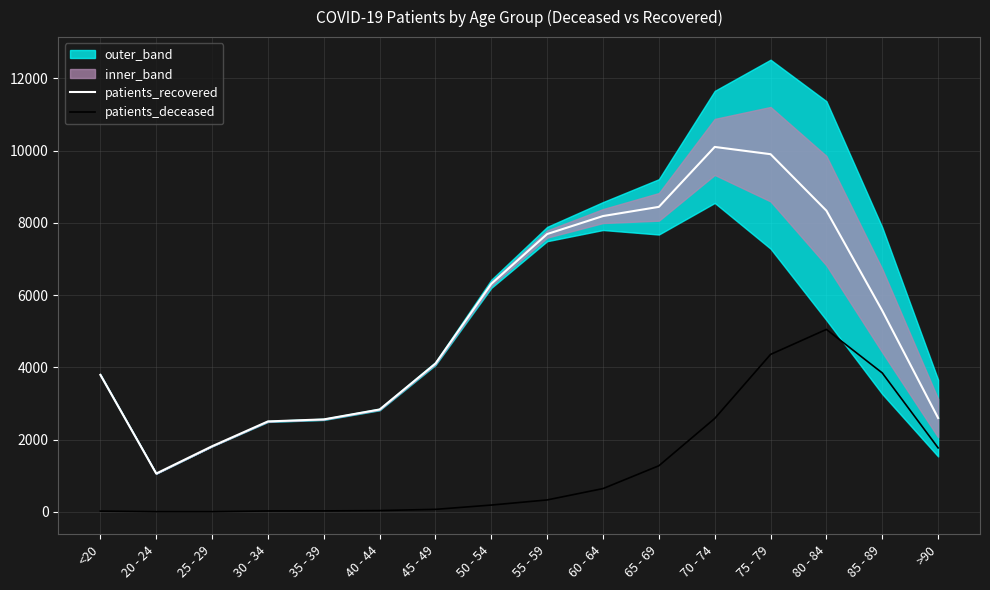

What is the label of the 11th point from the left?

65 - 69